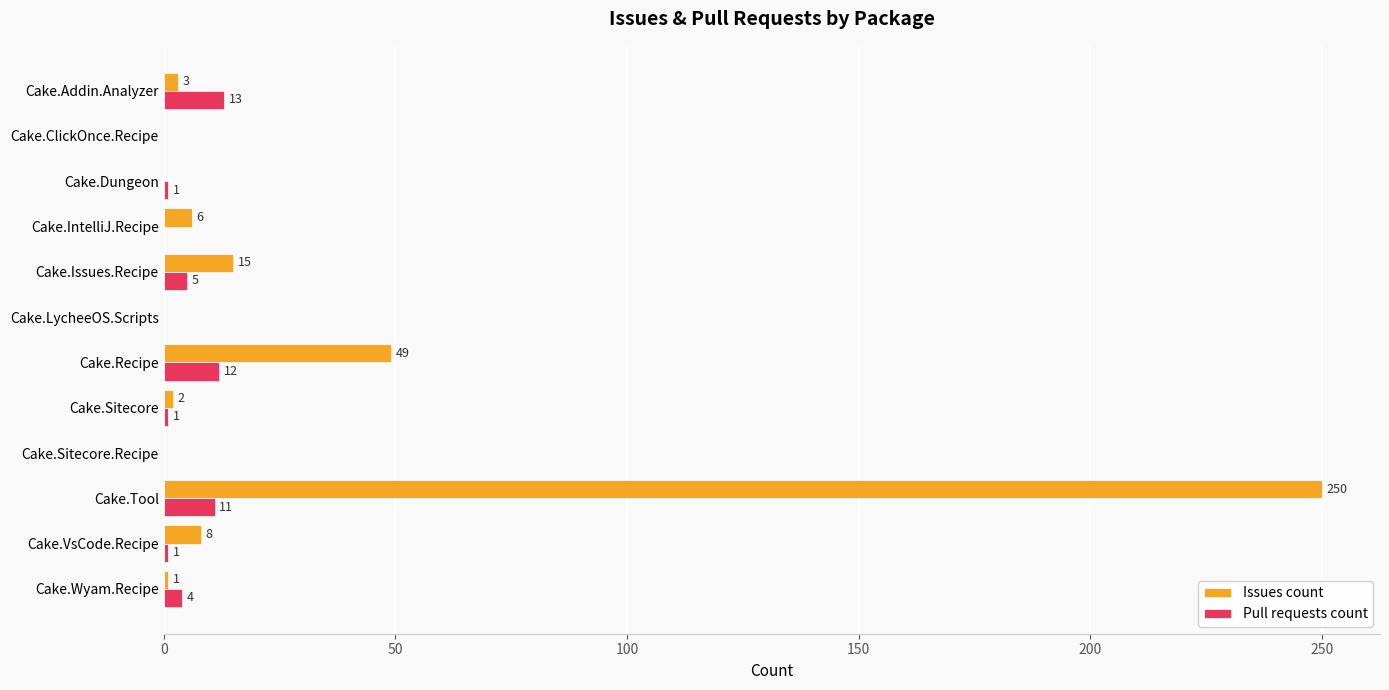

At which label does Pull requests count reach its peak?

Cake.Addin.Analyzer